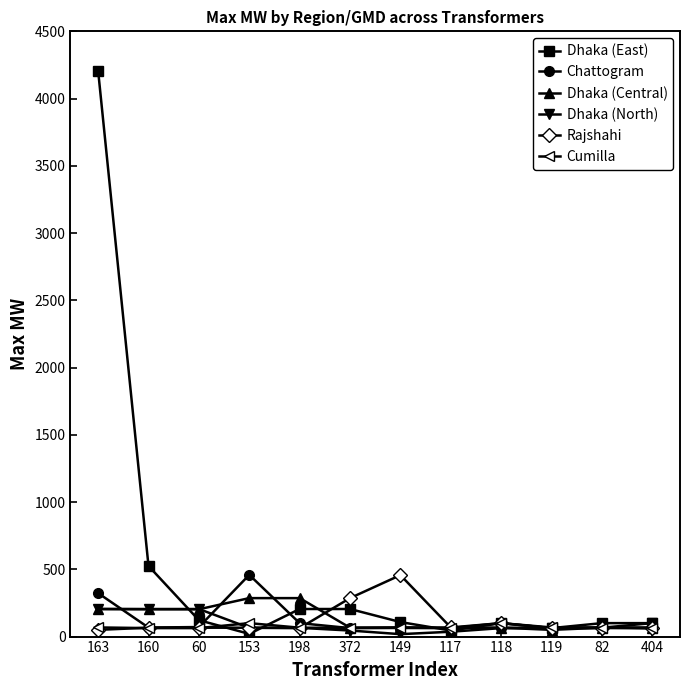

Between 160 and 153, which series saw the biggest shift?

Dhaka (East)